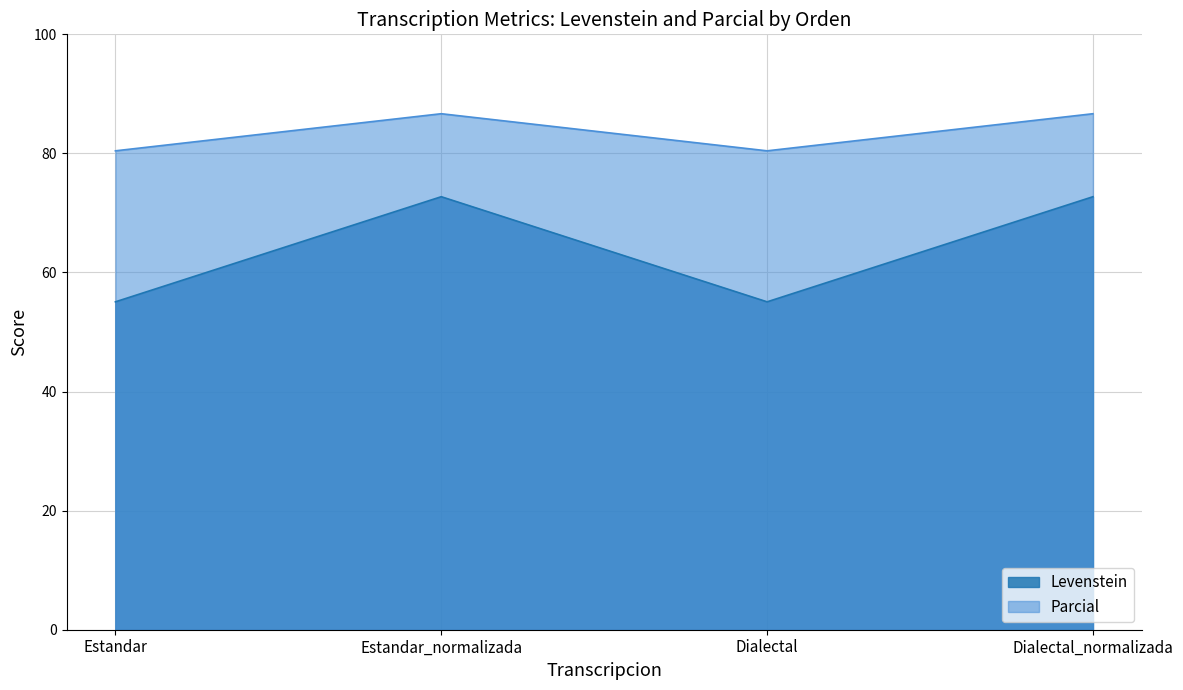

What position from the left is Dialectal?

3